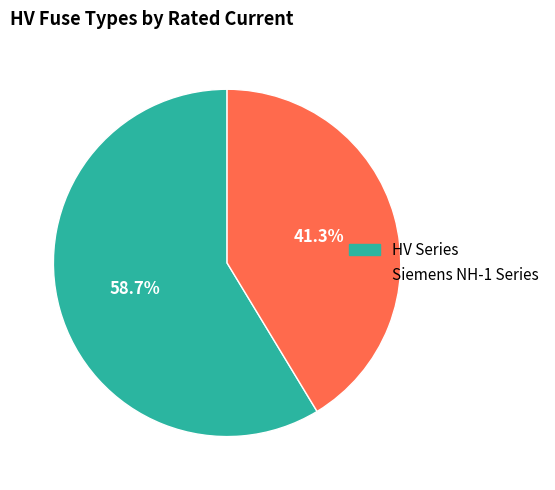

Is there a majority slice in this chart?

Yes